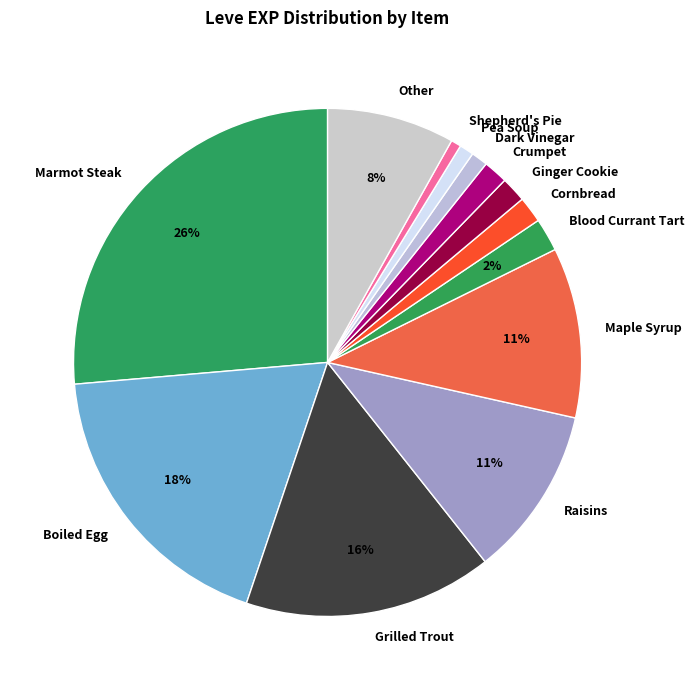

Is it true that Grilled Trout is 27% of the pie?

False